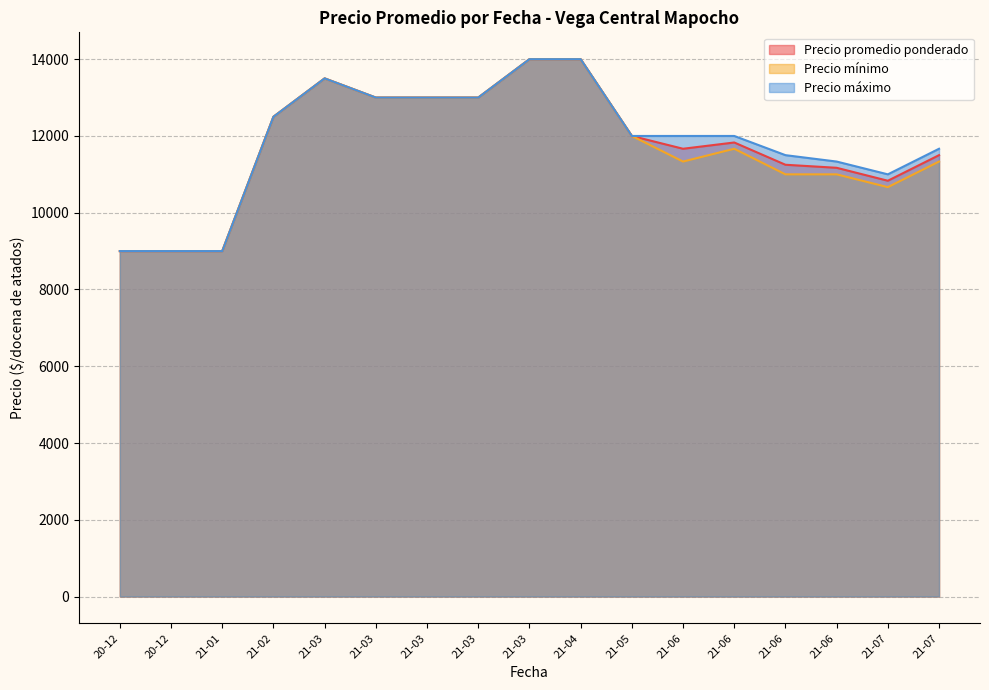

What is the difference between the Precio maximo values at 2021-04-16 and 2021-07-29?

3000